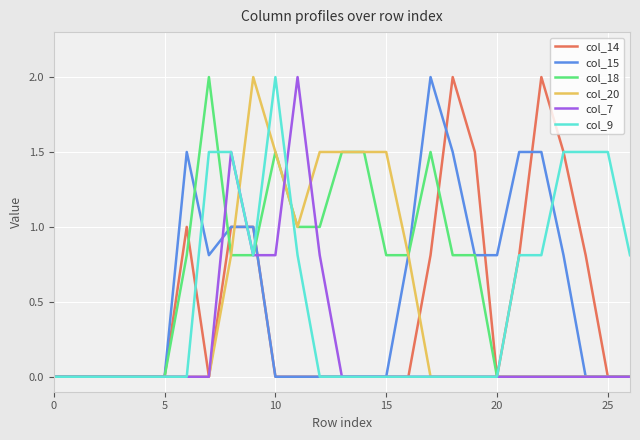

What is the maximum value shown in the chart?

2.0